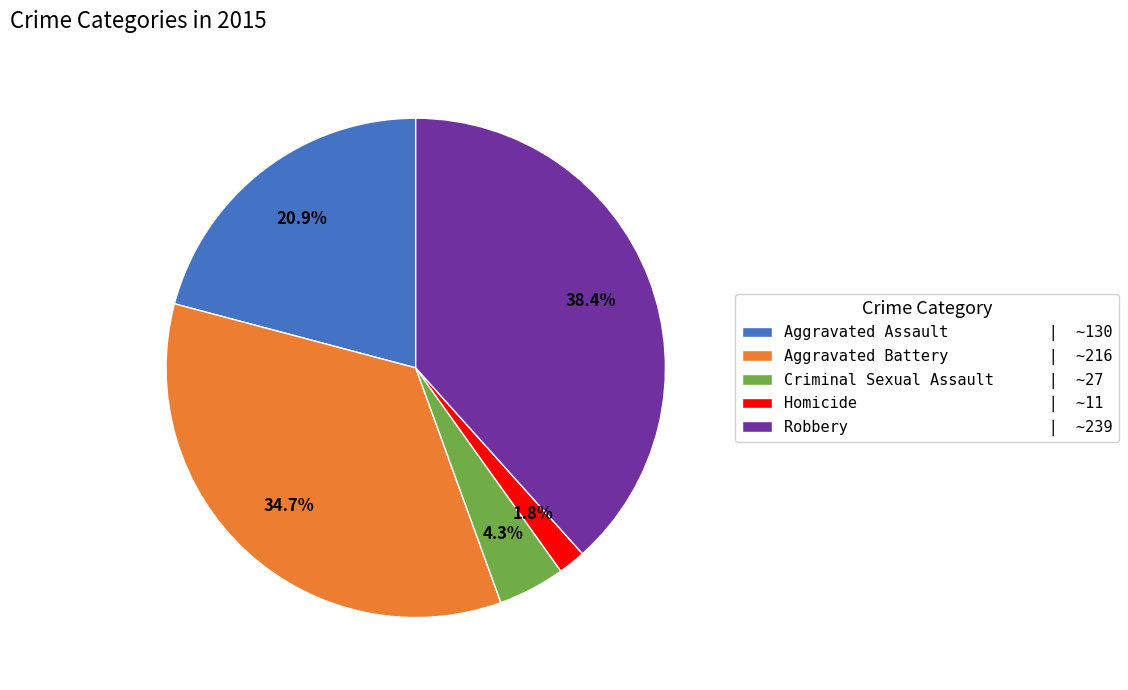

What portion of the pie excludes Criminal Sexual Assault?

95.7%